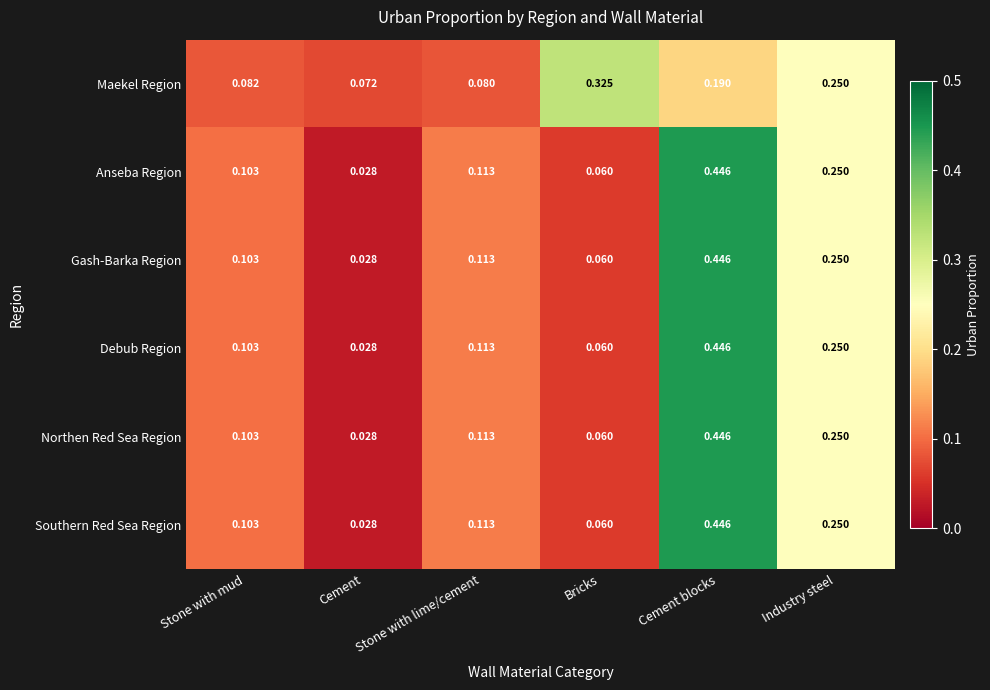

At which label is Southern Red Sea Region closest to 0?

Cement